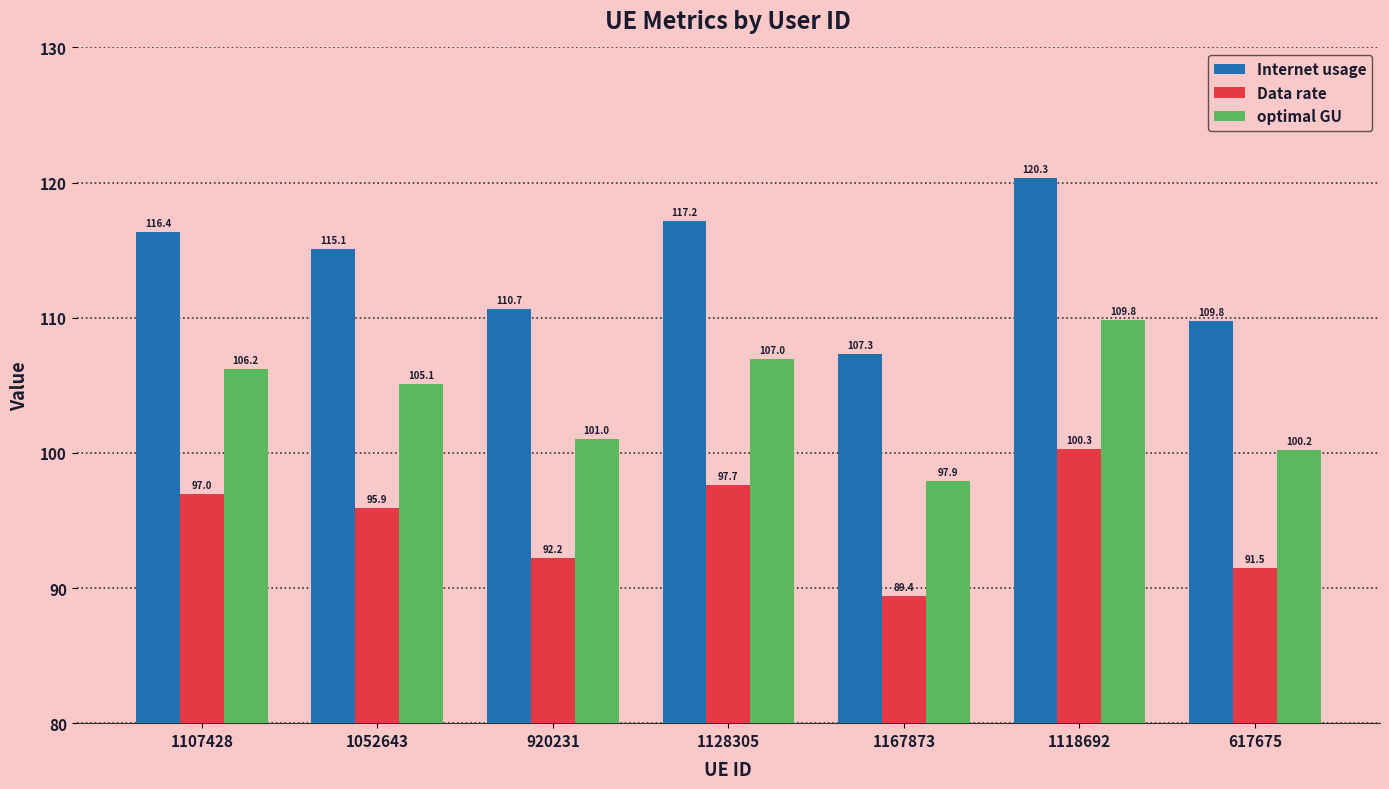

What is the sum of all Data rate values?

663.9